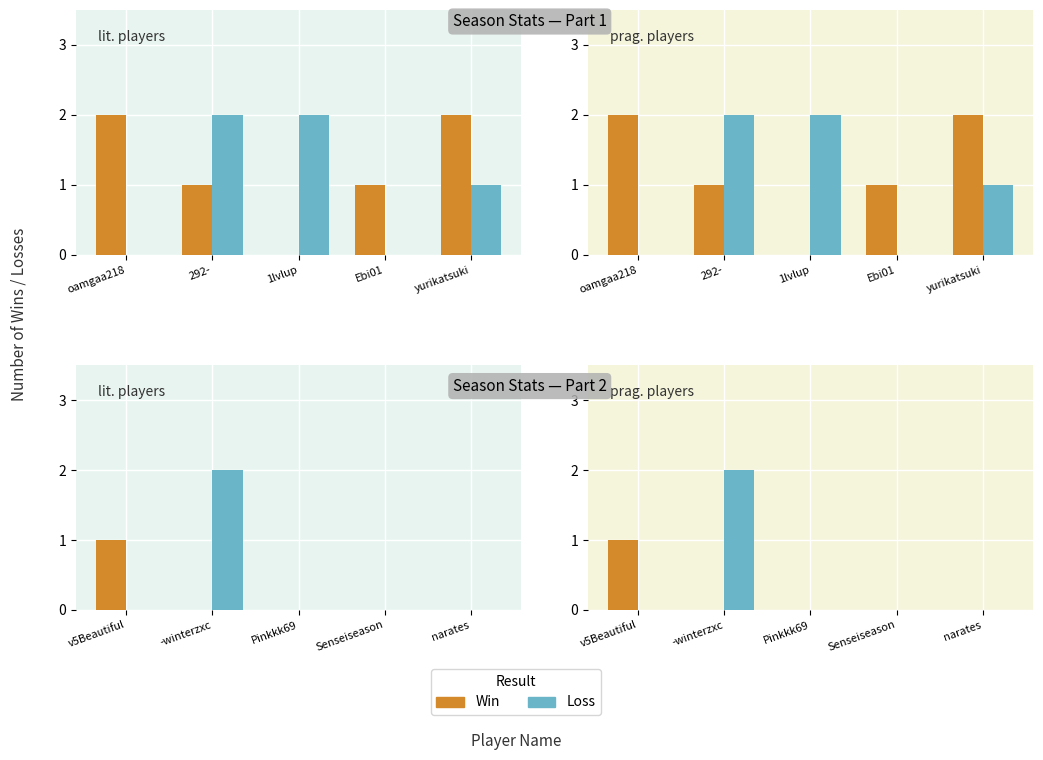

List the series in order of their overall mean, lowest first.

Win, Loss